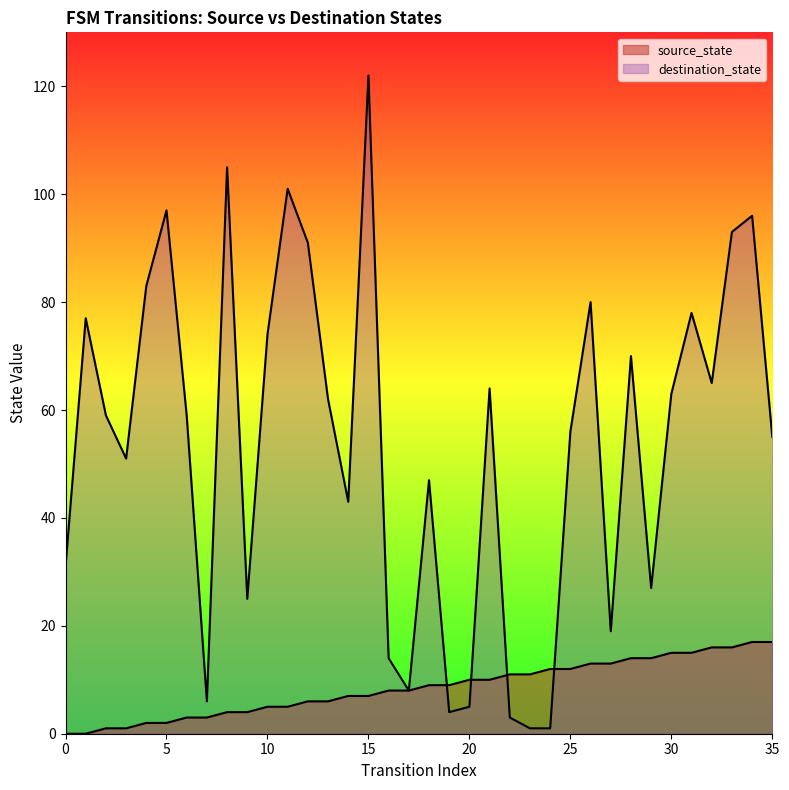

Reading left to right, list all the values displayed in this chart.

source_state: 0=0	1=0	2=1	3=1	4=2	5=2	6=3	7=3	8=4	9=4	10=5	11=5	12=6	13=6	14=7	15=7	16=8	17=8	18=9	19=9	20=10	21=10	22=11	23=11	24=12	25=12	26=13	27=13	28=14	29=14	30=15	31=15	32=16	33=16	34=17	35=17
destination_state: 0=31	1=77	2=59	3=51	4=83	5=97	6=59	7=6	8=105	9=25	10=74	11=101	12=91	13=62	14=43	15=122	16=14	17=8	18=47	19=4	20=5	21=64	22=3	23=1	24=1	25=56	26=80	27=19	28=70	29=27	30=63	31=78	32=65	33=93	34=96	35=55